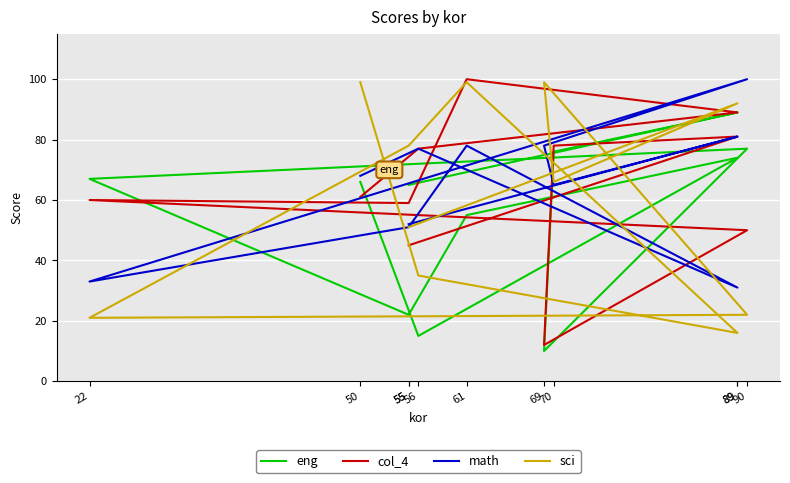

Reading left to right, list all the values displayed in this chart.

eng: 66	15	74	55	22	67	77	10	76	89	65
col_4: 61	77	89	100	59	60	50	12	78	81	45
math: 68	77	31	78	51	33	100	78	65	81	52
sci: 99	35	16	99	78	21	22	99	66	92	51